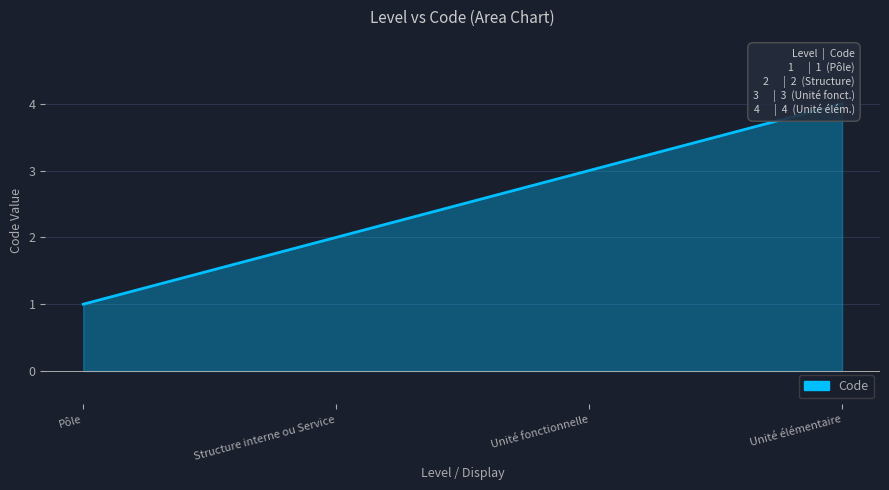

How many data points are above 3?

1